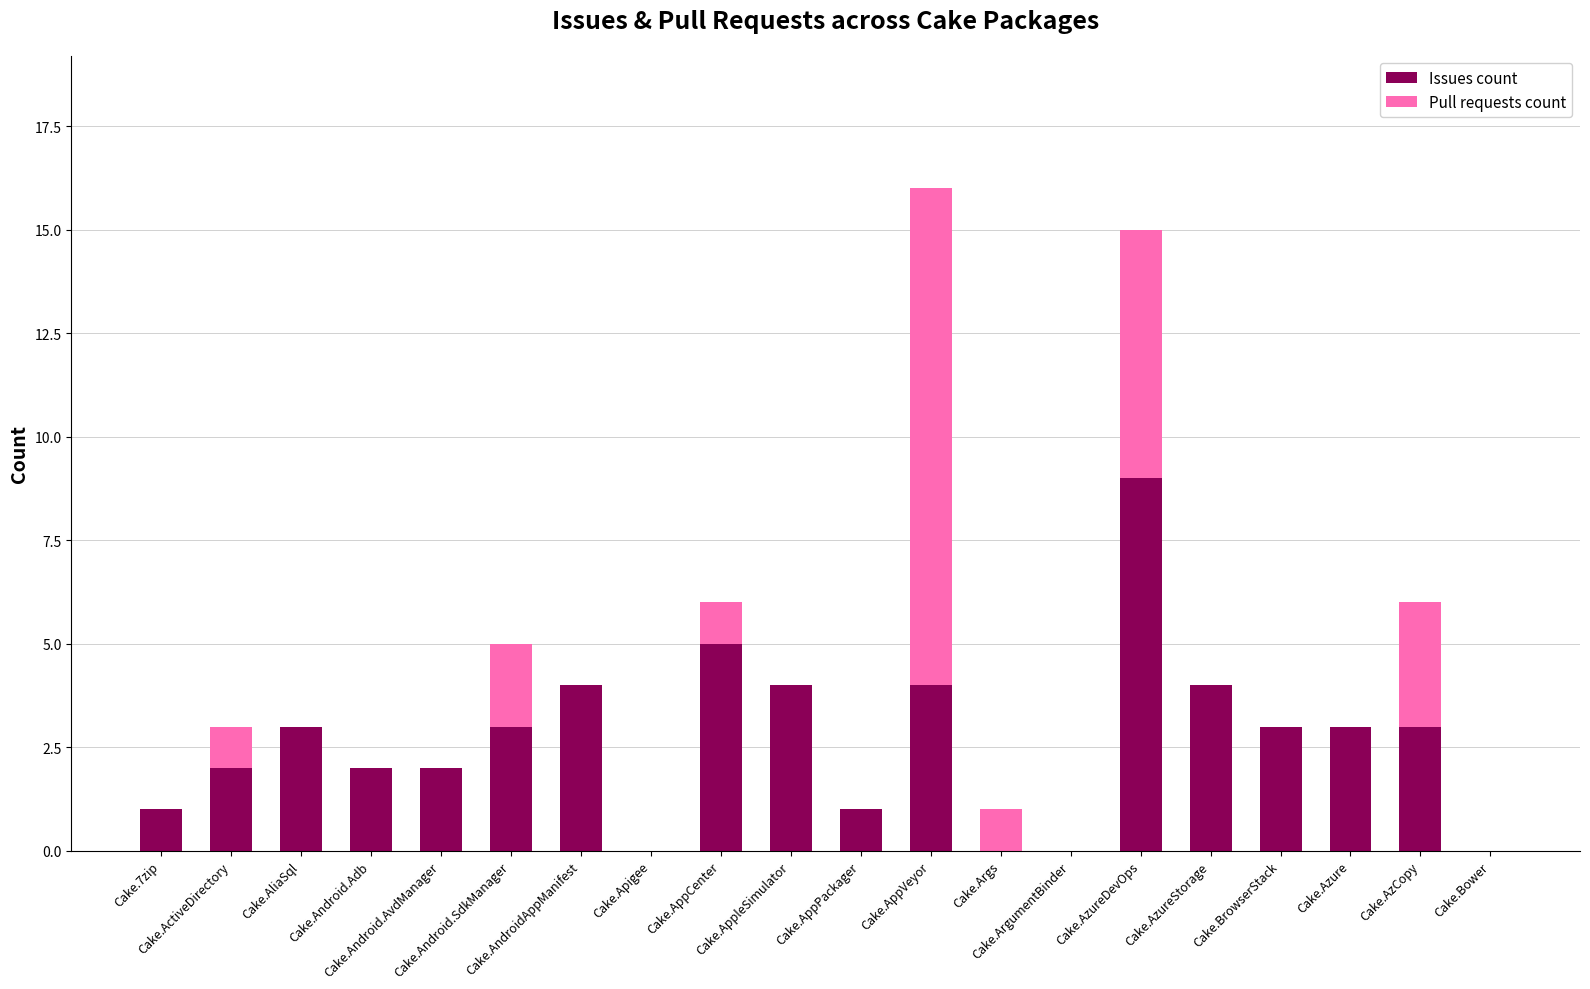

How many data points does each series have?

20